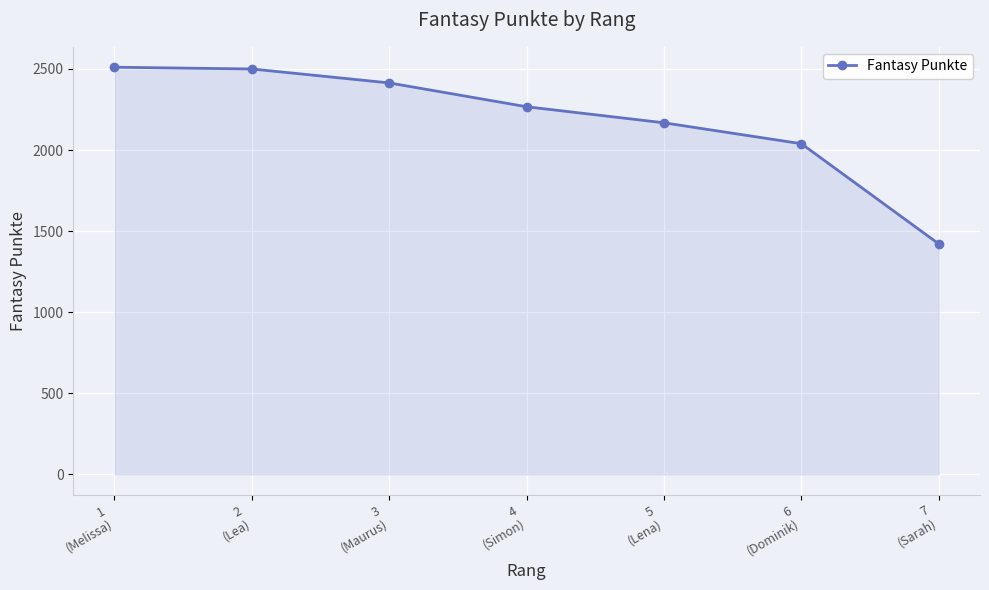

Which has a higher value, 5
(Lena) or 1
(Melissa)?

1
(Melissa)